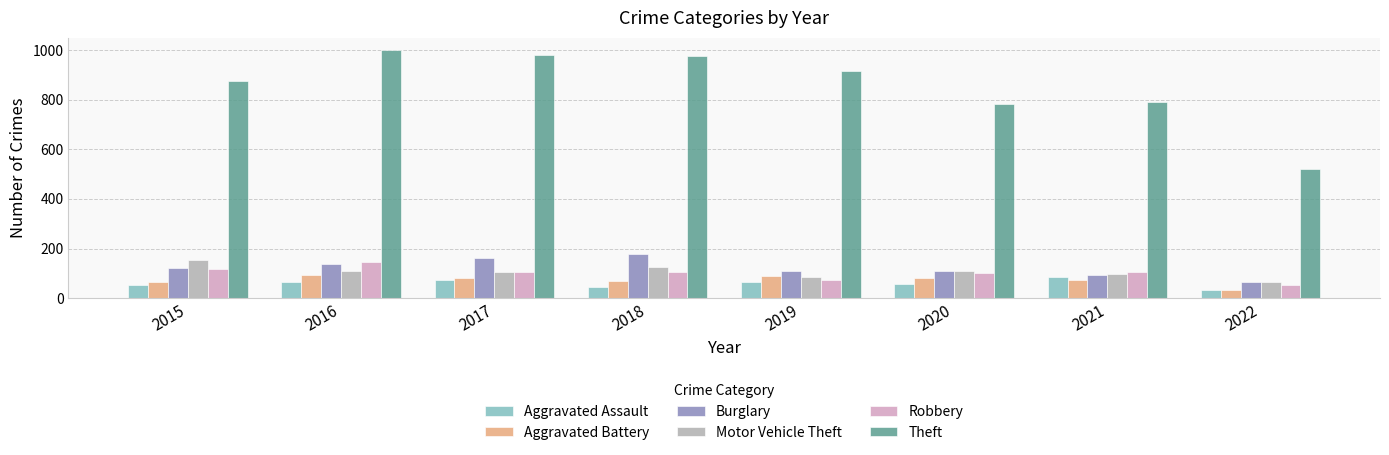

What is the spread (max minus min) of values at 2017?

907